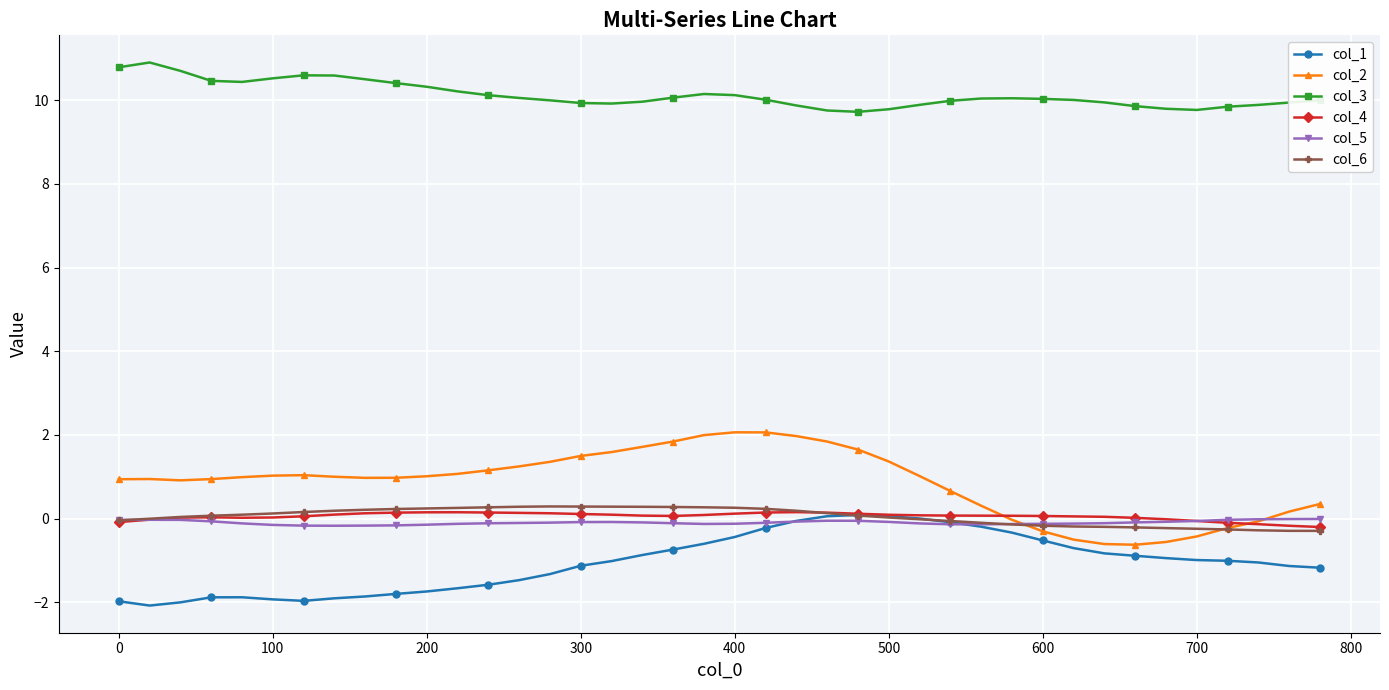

True or false: col_3 and col_1 cross at least once.

False